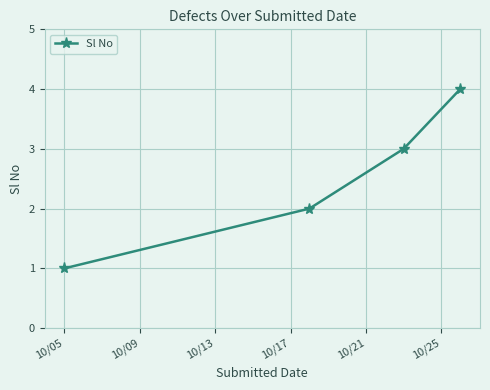

What is the difference between the second highest and minimum values?

2